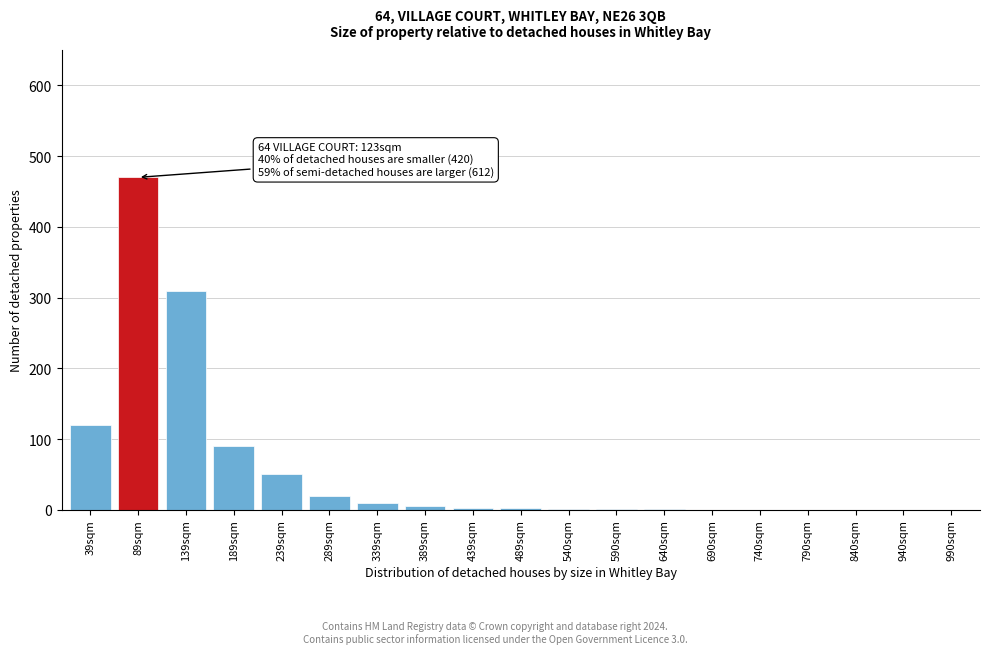

The chart shows a value of -143 at 790sqm. True or false?

False